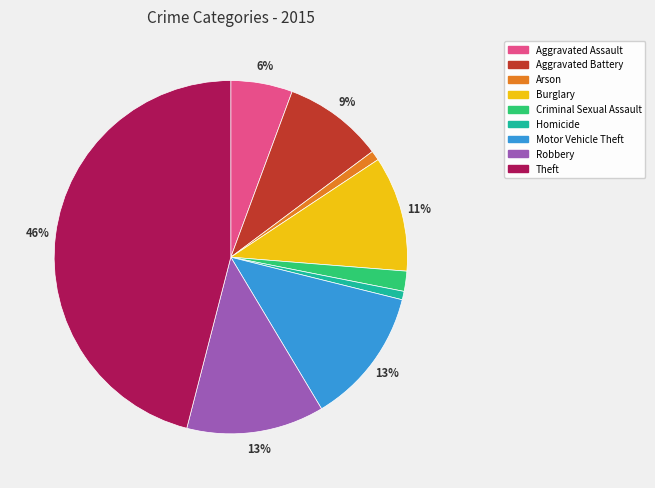

Which slice is the largest?

Theft